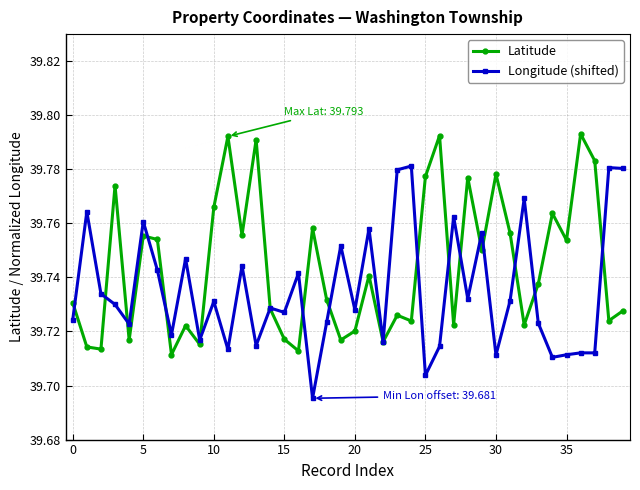

True or false: Latitude has more than 0 points higher than both neighbors.

True